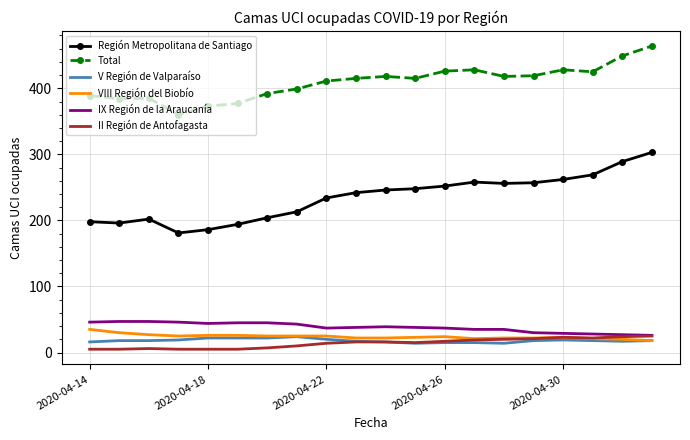

What is the highest value of the VIII Región del Biobío series?

35